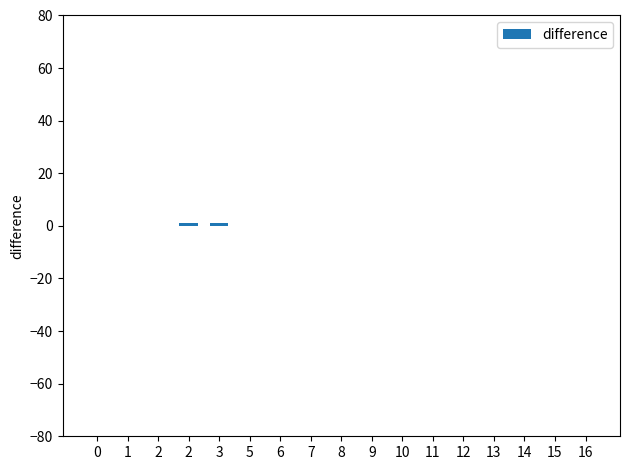

How many series are shown in this chart?

1